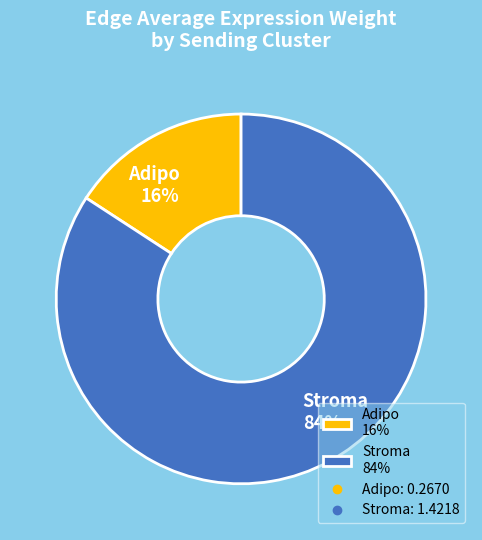

Which has a higher value, Stroma 84% or Adipo 16%?

Stroma 84%